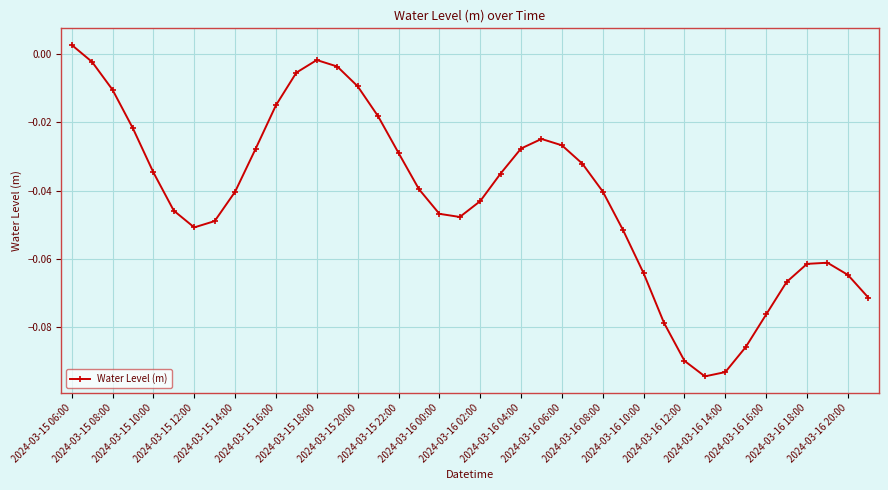

How many interior local peaks (higher than both neighbors) does the data have?

3